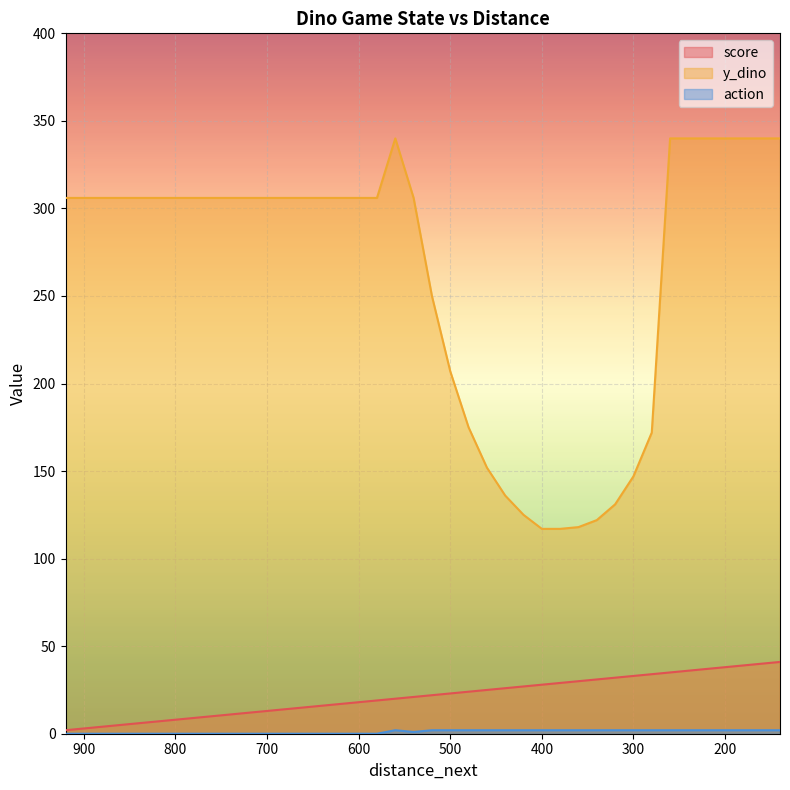

What is the spread (max minus min) of values at 720?

306